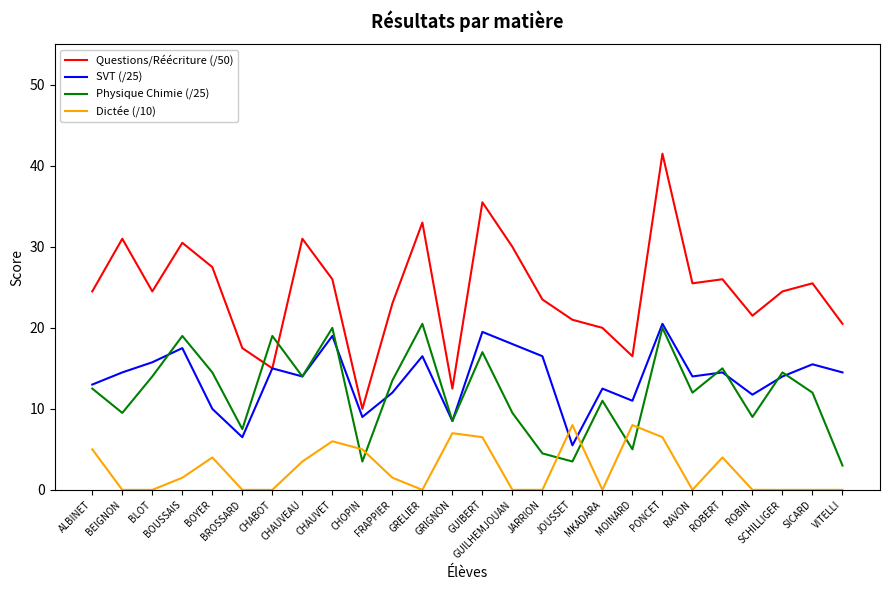

In SVT (/25), how many points are lower than both neighbors (excluding endpoints)?

8